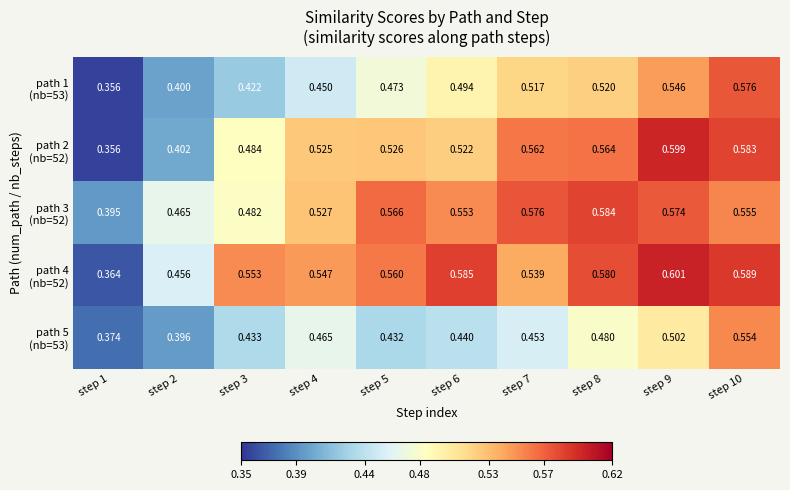

How many series are shown in this chart?

5